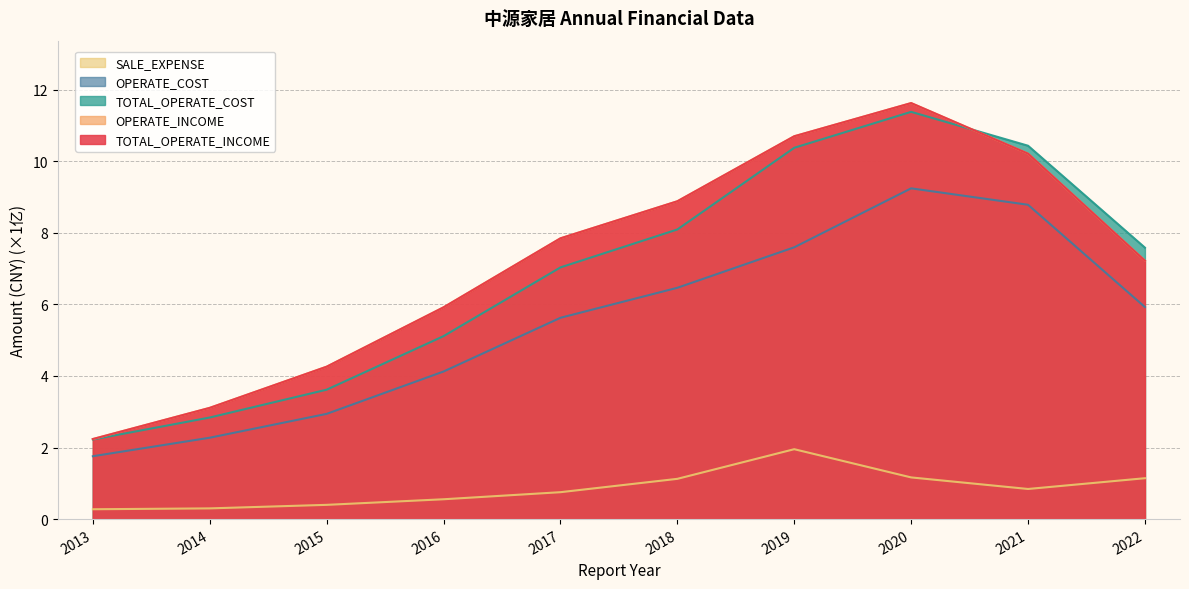

Rank the categories by TOTAL_OPERATE_COST value from lowest to highest.

2013, 2014, 2015, 2016, 2017, 2022, 2018, 2019, 2021, 2020